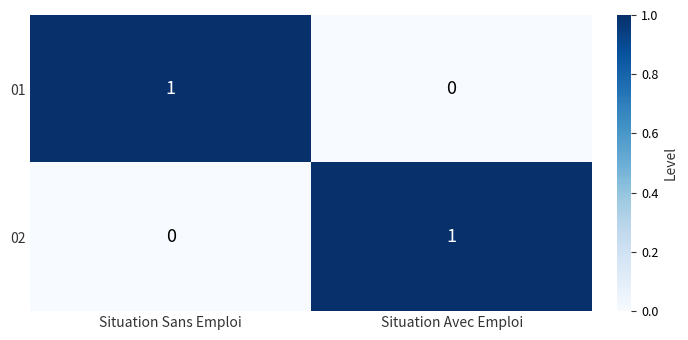

Is the value of 02 at Situation Avec Emploi greater than the value of 01 at Situation Avec Emploi?

Yes